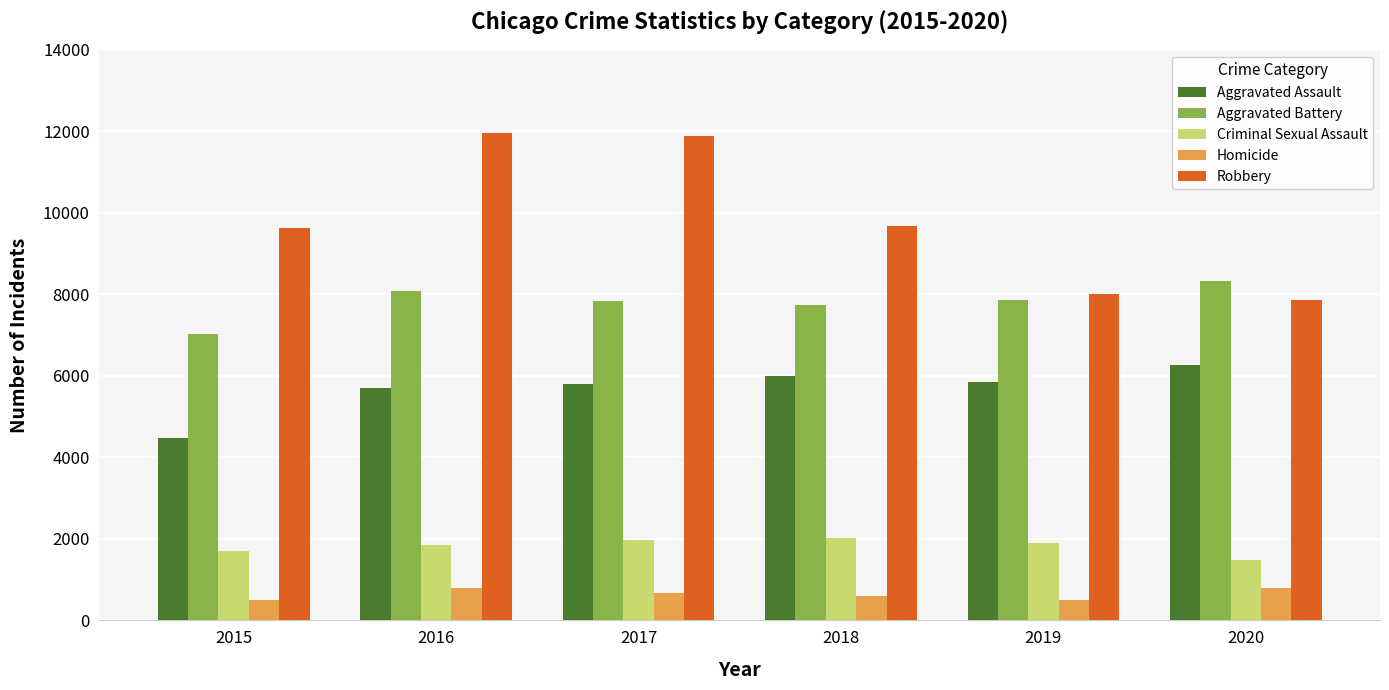

Which series has the widest spread of values?

Robbery